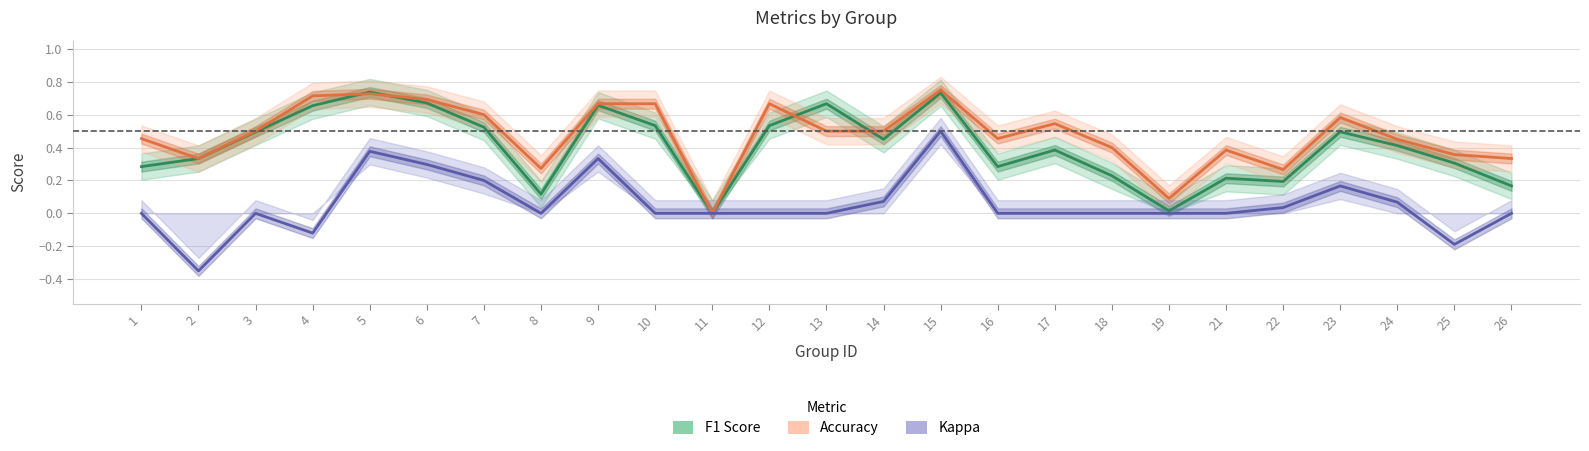

Which has a higher value, 9 or 14?

9